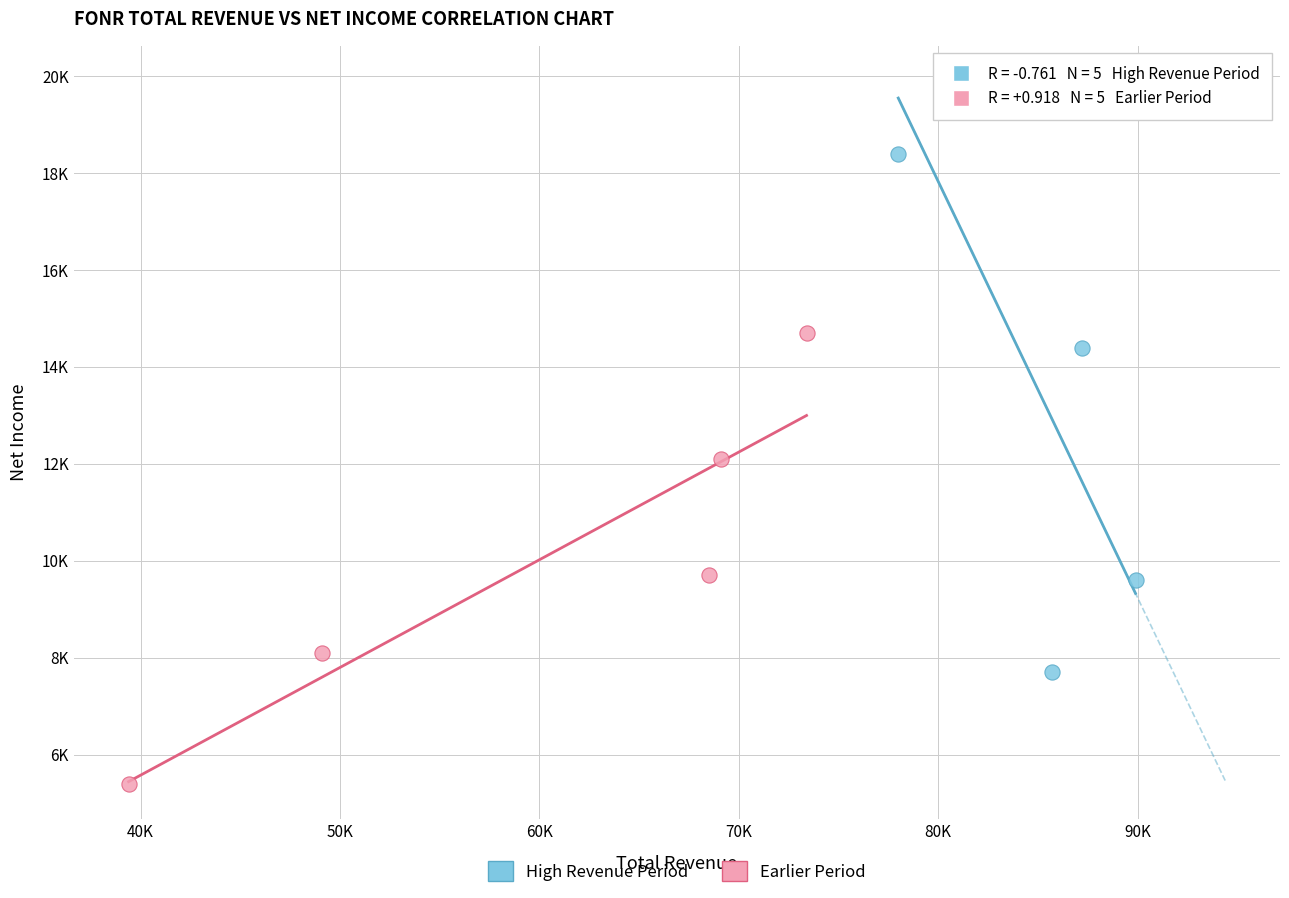

What are all the series names shown in the legend?

High Revenue Period, Earlier Period